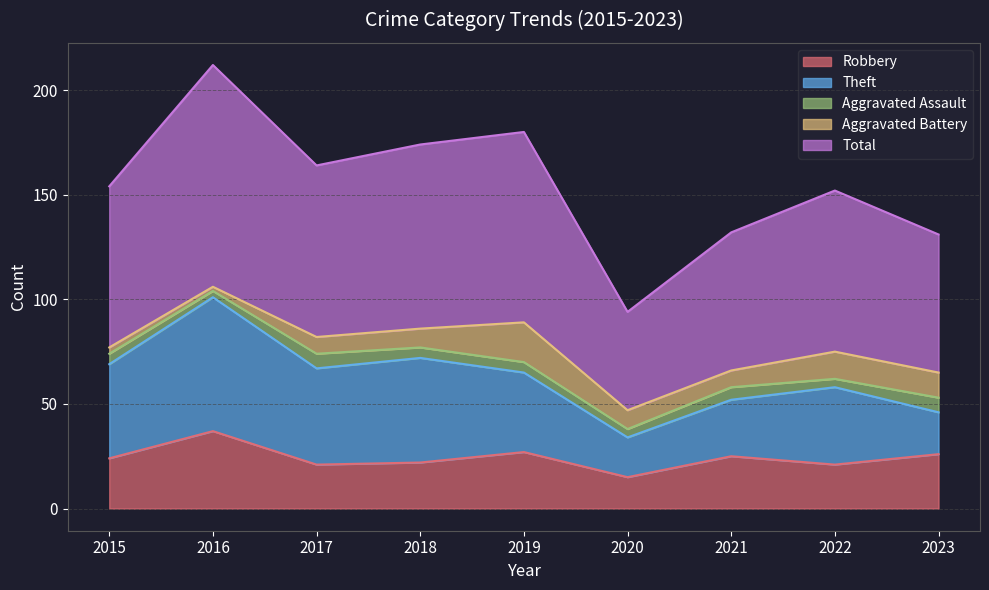

How many data points in Theft are above 38?

4